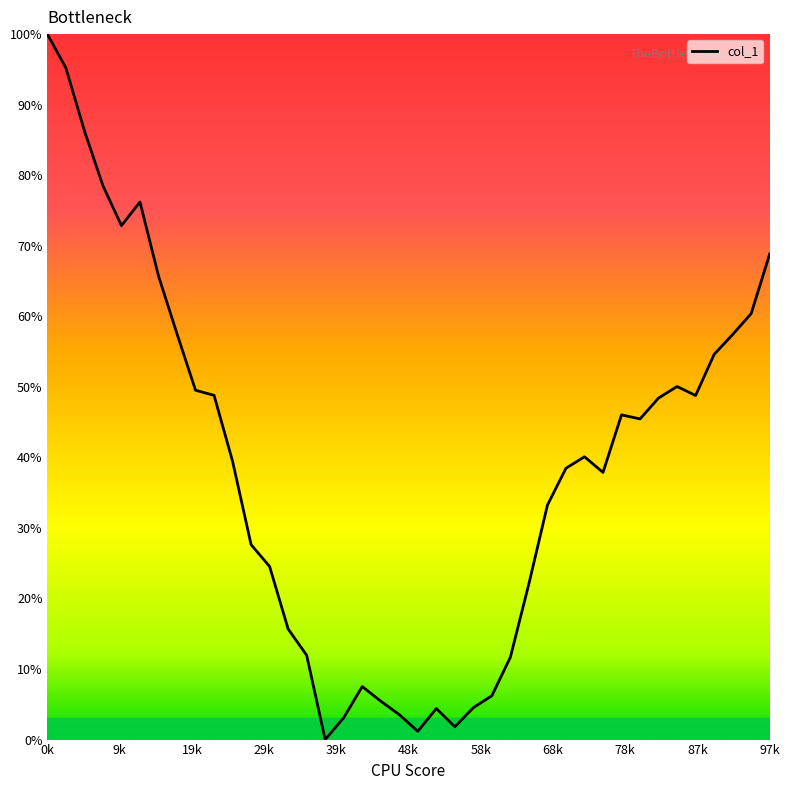

Is this an area chart (filled region under the line)?

No